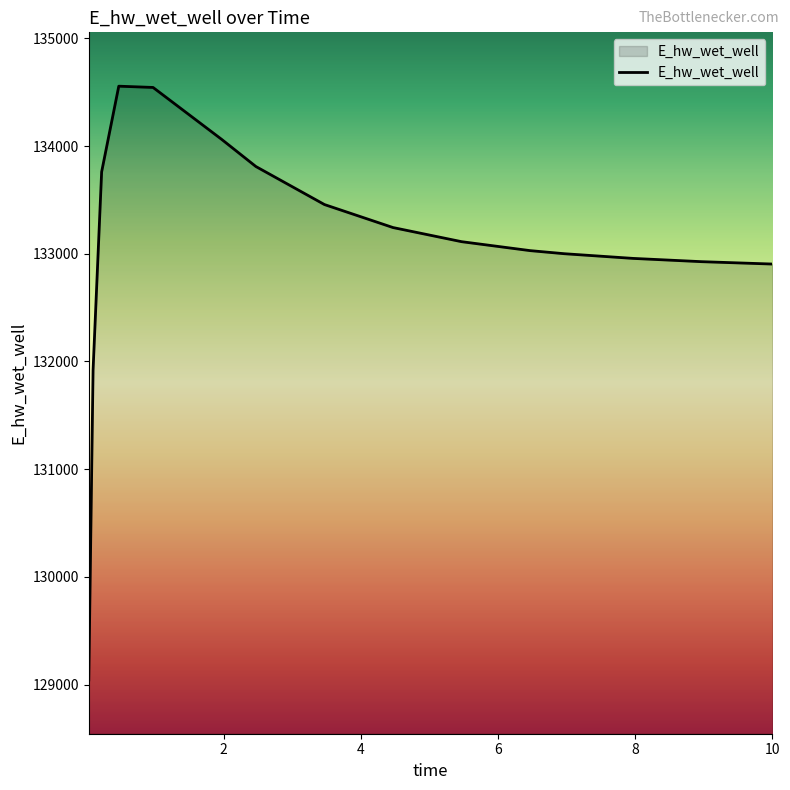

What is the difference between the maximum and minimum values?

5512.4